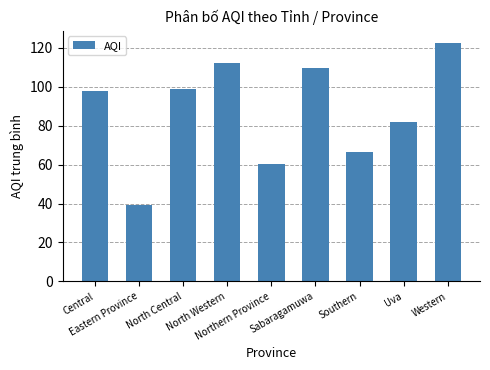

The chart shows a value of 103.1 at Northern Province. True or false?

False